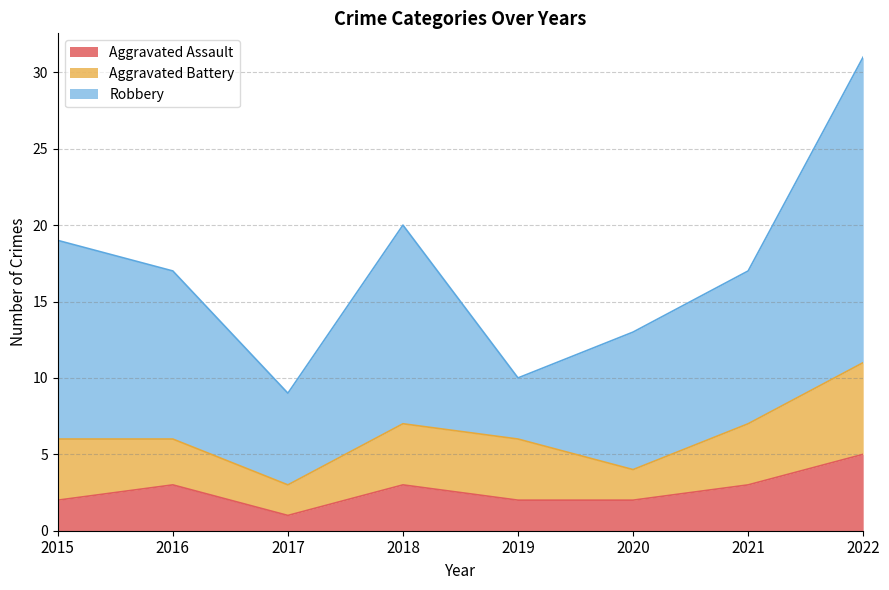

Reading left to right, extract all data points from this chart.

Aggravated Assault: 2015=2	2016=3	2017=1	2018=3	2019=2	2020=2	2021=3	2022=5
Aggravated Battery: 2015=4	2016=3	2017=2	2018=4	2019=4	2020=2	2021=4	2022=6
Robbery: 2015=13	2016=11	2017=6	2018=13	2019=4	2020=9	2021=10	2022=20